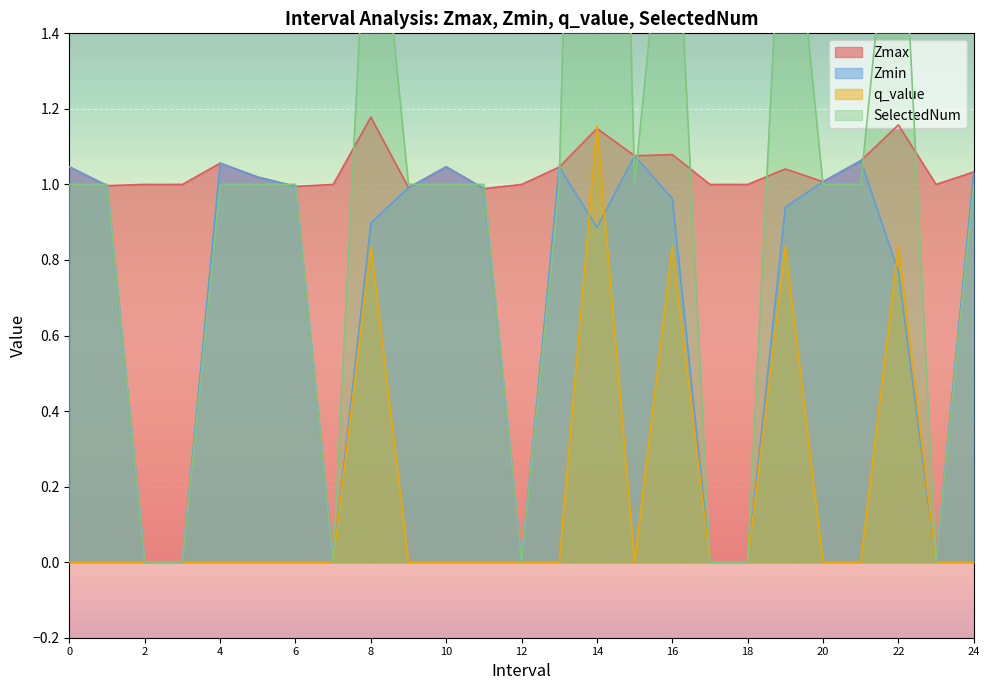

What is the greatest value displayed?

5.0